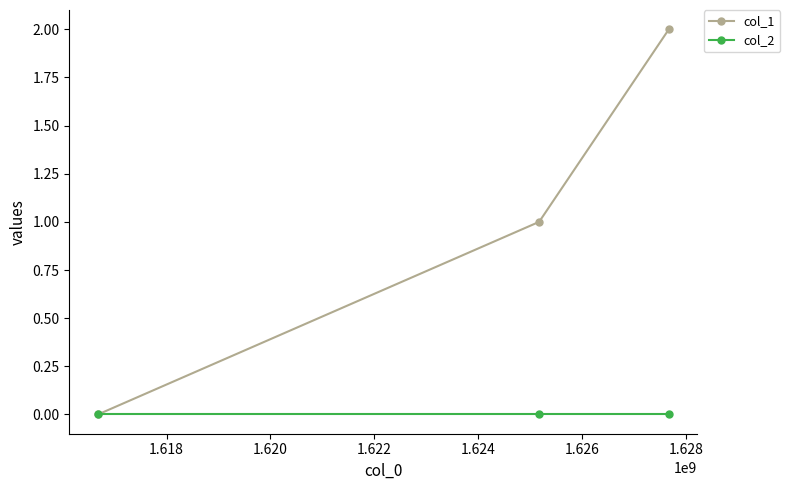

What are all the series names shown in the legend?

col_1, col_2